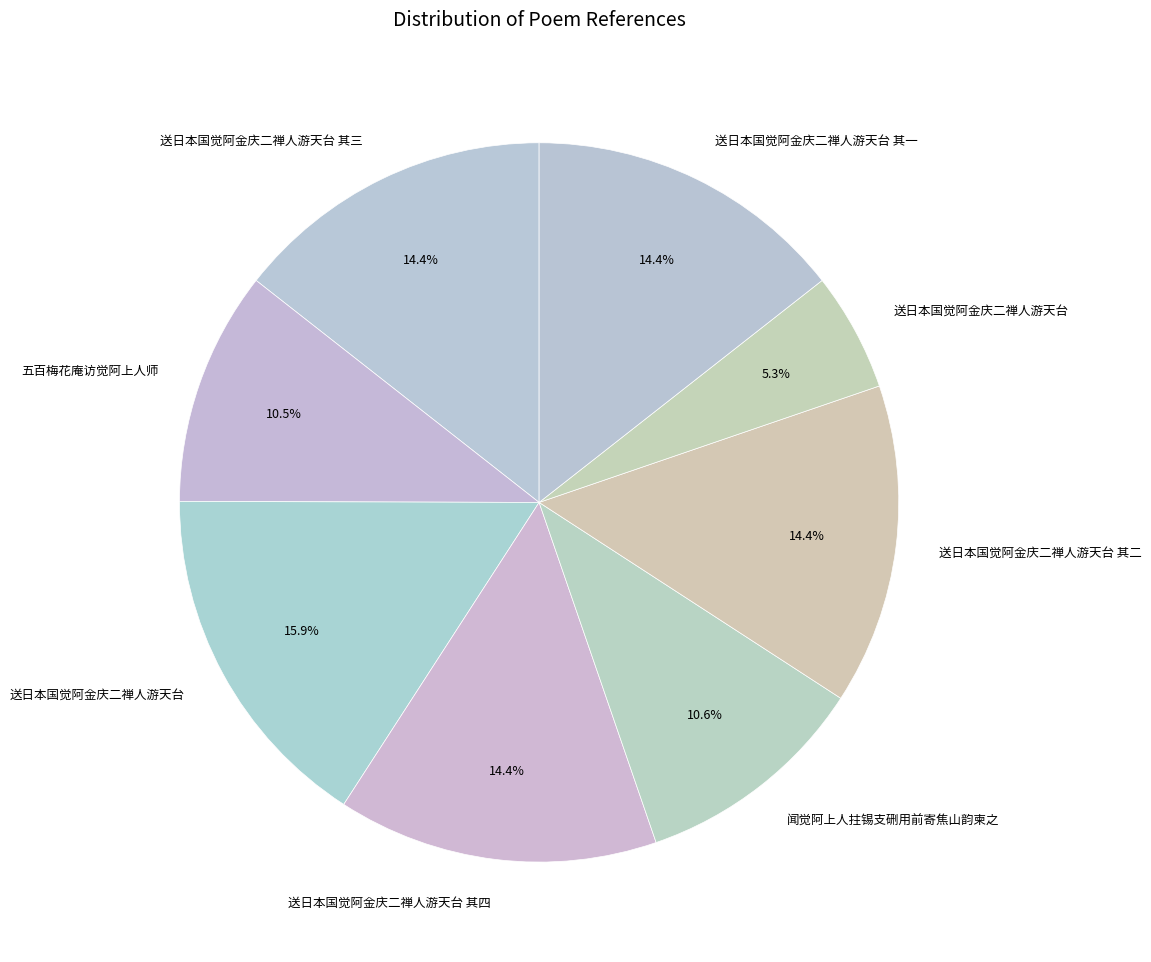

Count the number of slices in the pie.

8